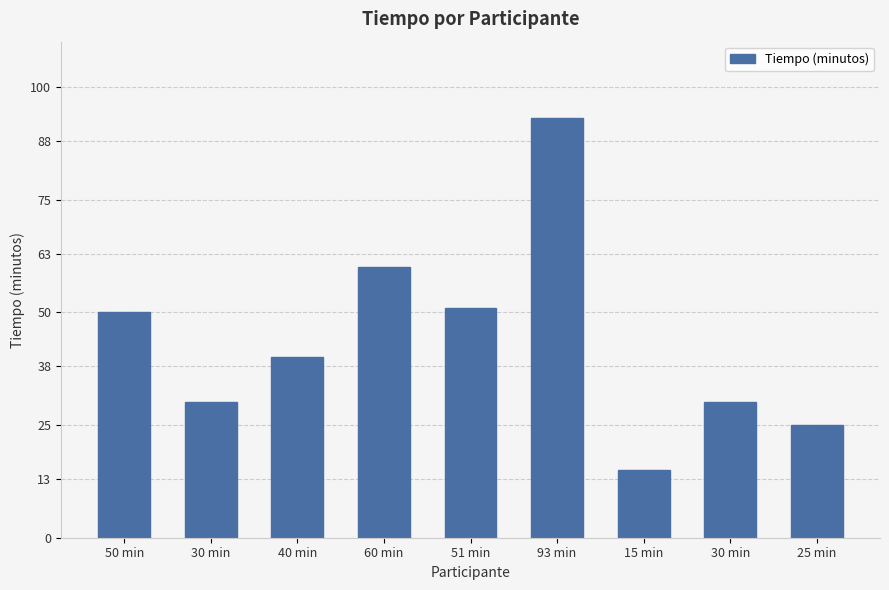

What is the greatest value displayed?

93